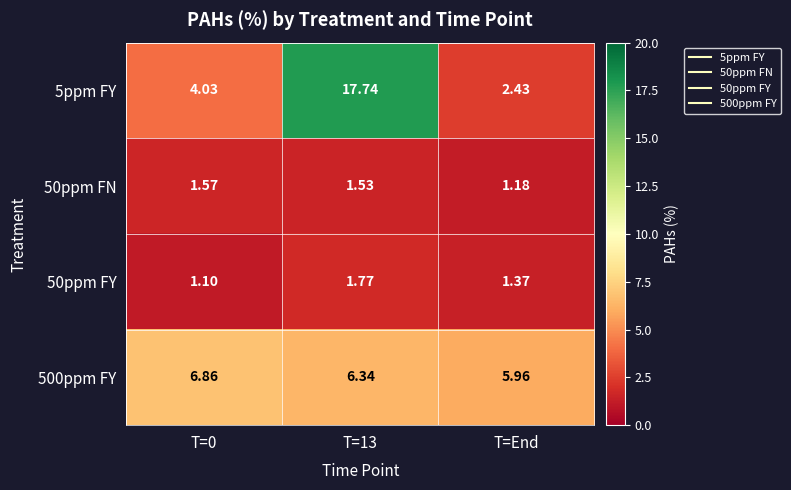

Which category has the highest value across all series?

T=13